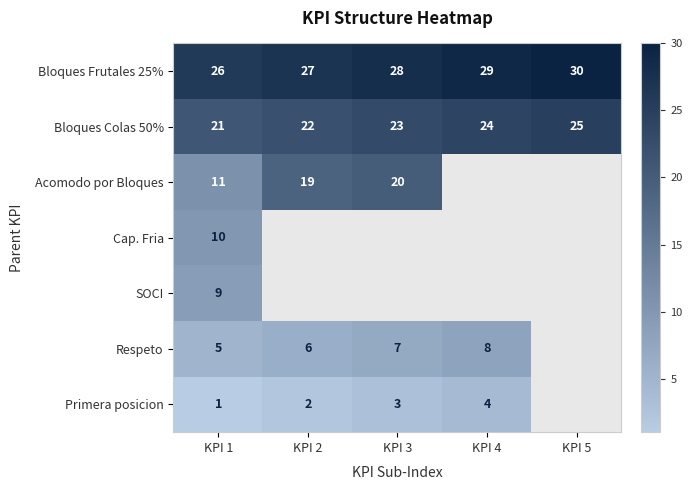

What is the spread (max minus min) of values at KPI 1?

25